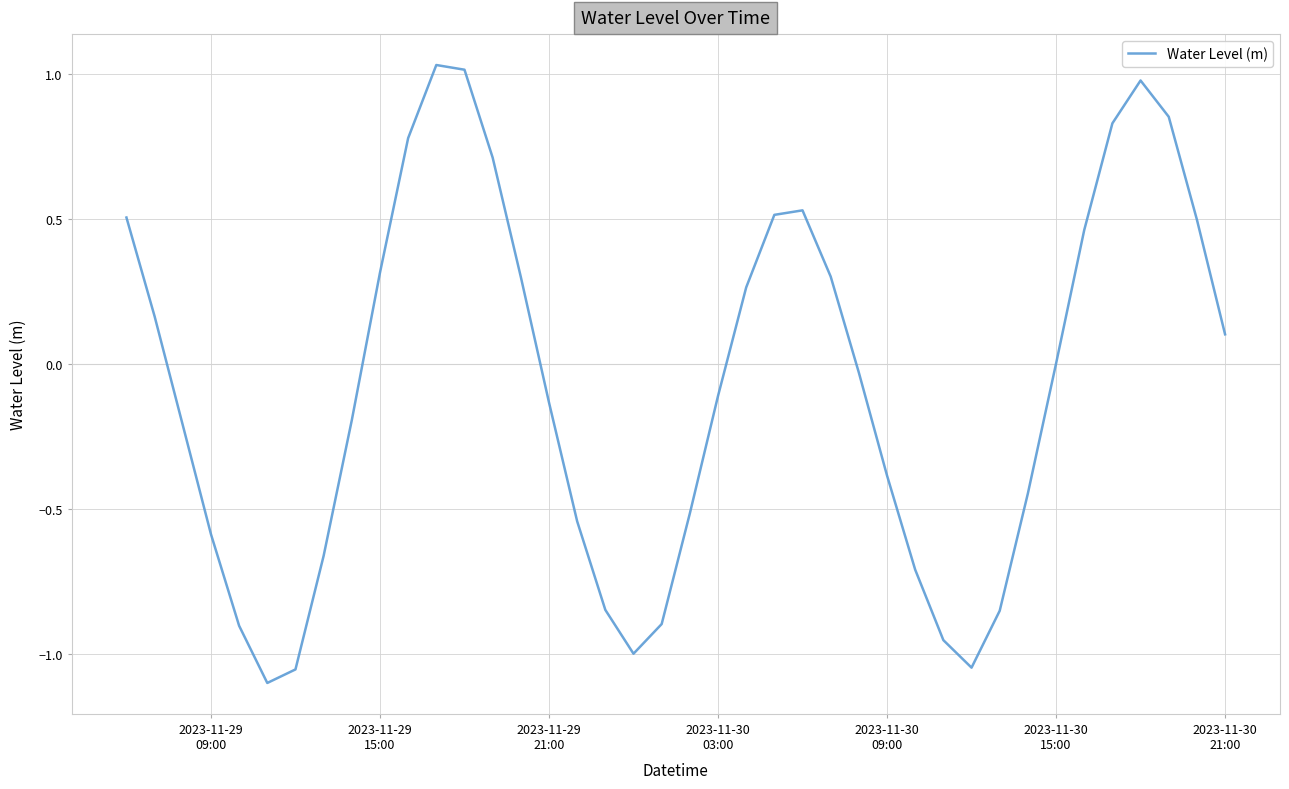

What is the difference between the maximum and minimum values?

2.1